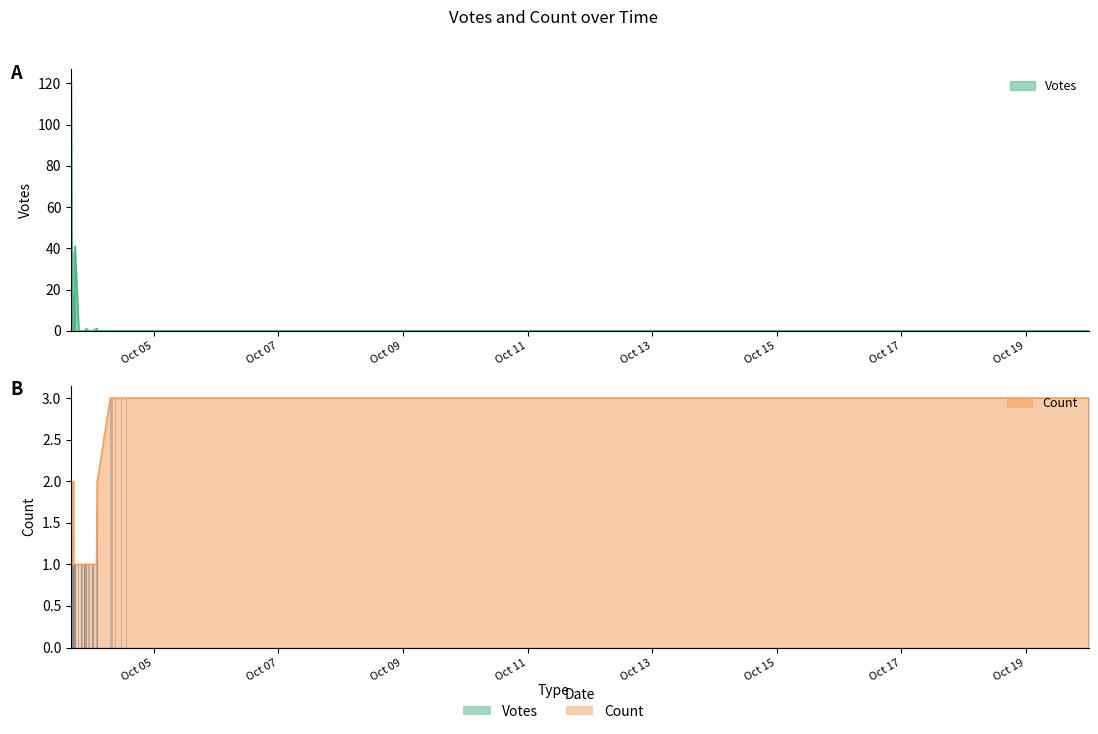

How many bars are there in each group?

2